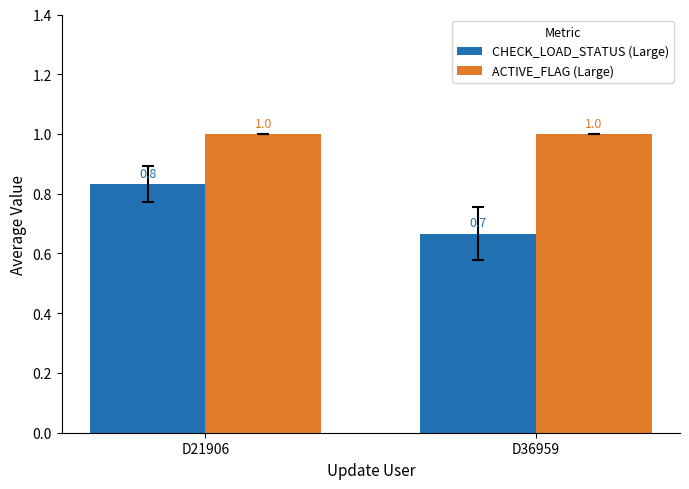

Between D21906 and D36959, which series saw the biggest shift?

CHECK_LOAD_STATUS (Large)